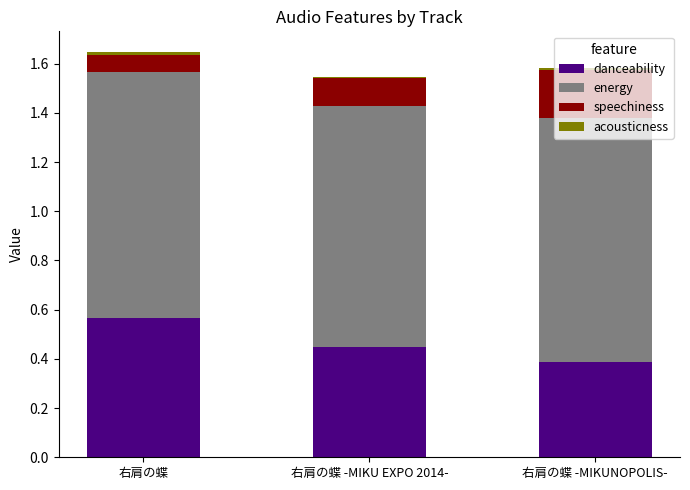

Rank the categories by danceability value from highest to lowest.

右肩の蝶, 右肩の蝶 -MIKU EXPO 2014-, 右肩の蝶 -MIKUNOPOLIS-